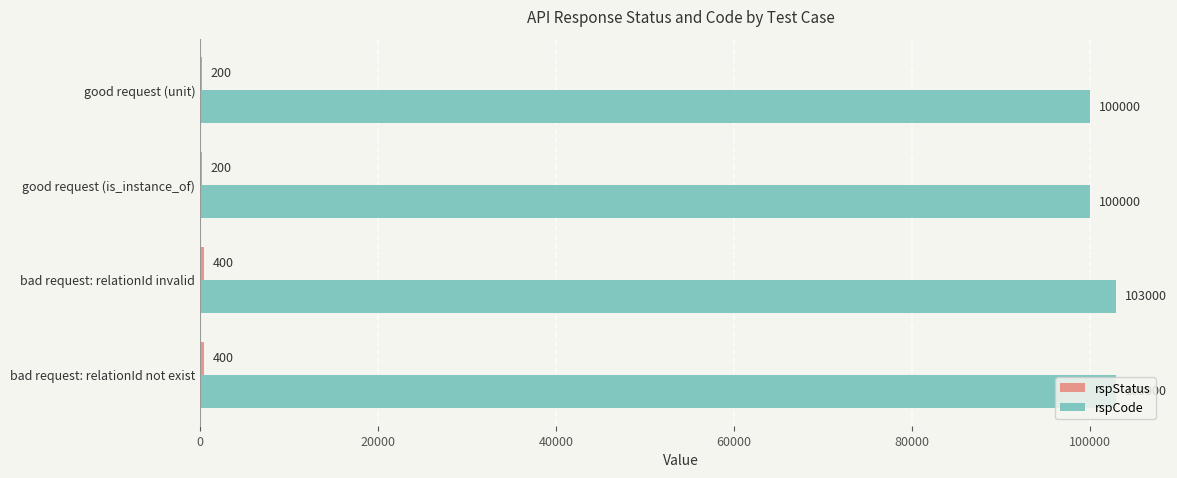

The value of rspCode at good request (unit) is 36349. True or false?

False